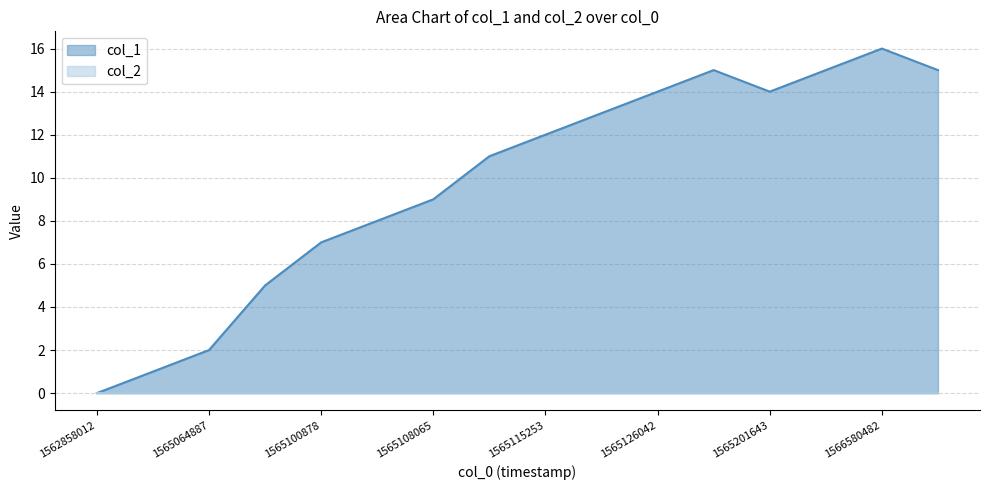

How many distinct data groups are displayed?

2